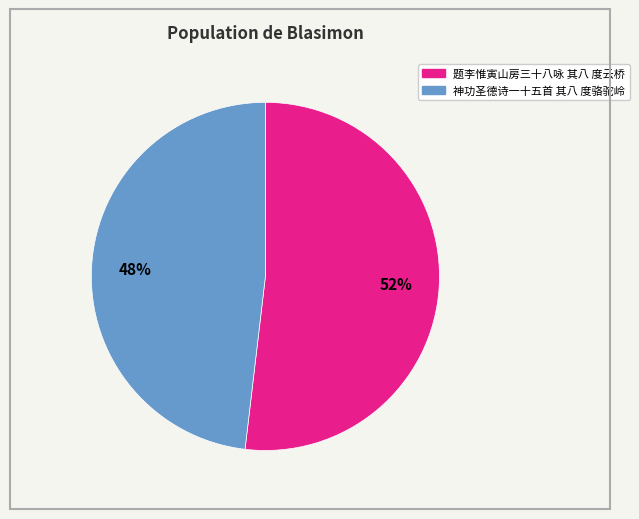

How many segments does this pie chart have?

2